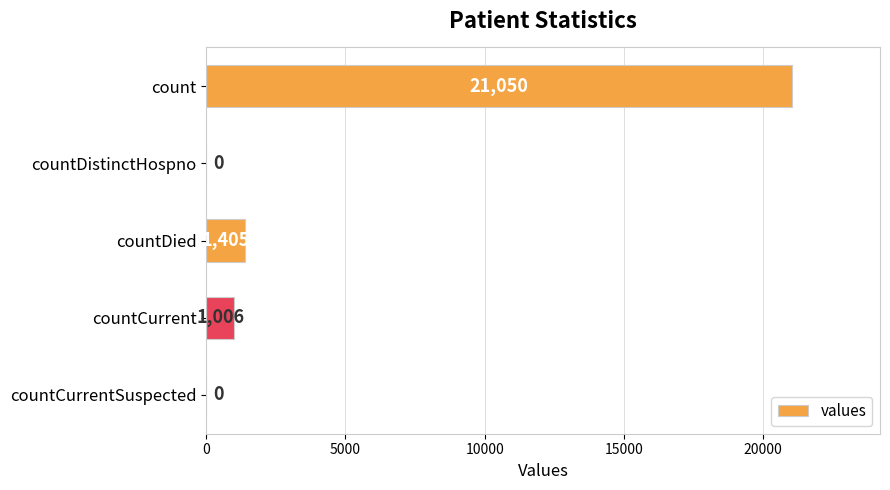

What is the sum of the values at countCurrent and countDied?

2411